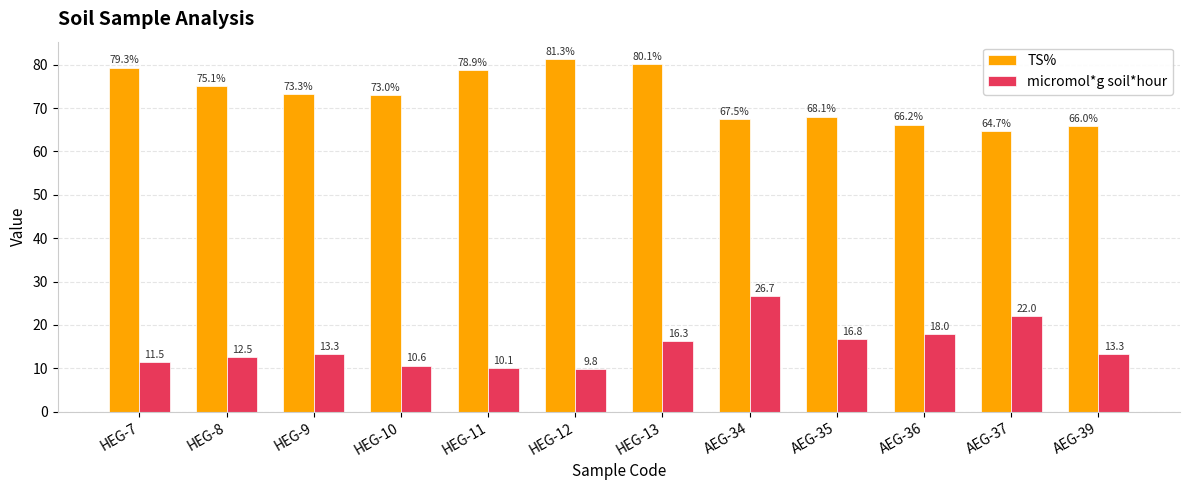

What is the sum of the TS% values at HEG-8 and HEG-11?

153.9